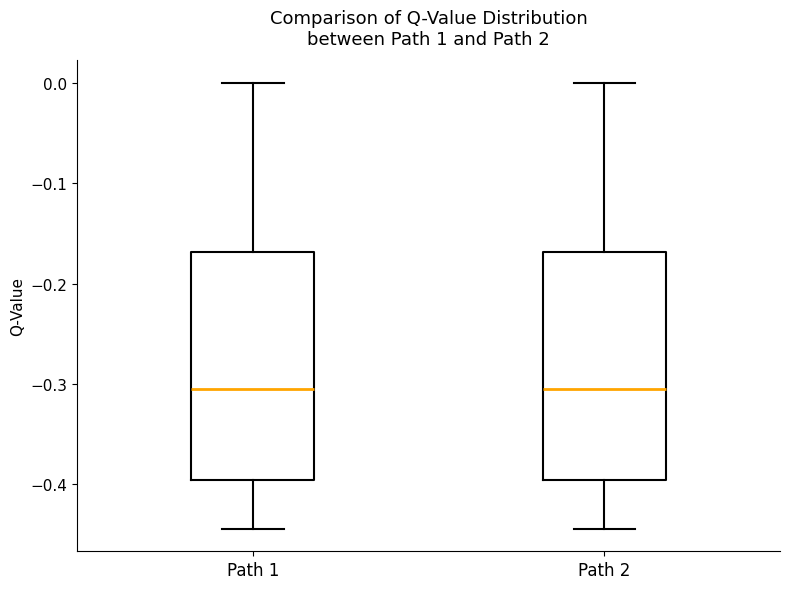

Reading left to right, read every box against the y-axis: the position of its median line, the range the box covers, and the ends of its whiskers. The values are not printed on the chart, so give them approximately, as read against the axis.

Path 1: median -0.31, box -0.40 to -0.17, whiskers -0.44 to 0.00
Path 2: median -0.31, box -0.40 to -0.17, whiskers -0.44 to 0.00